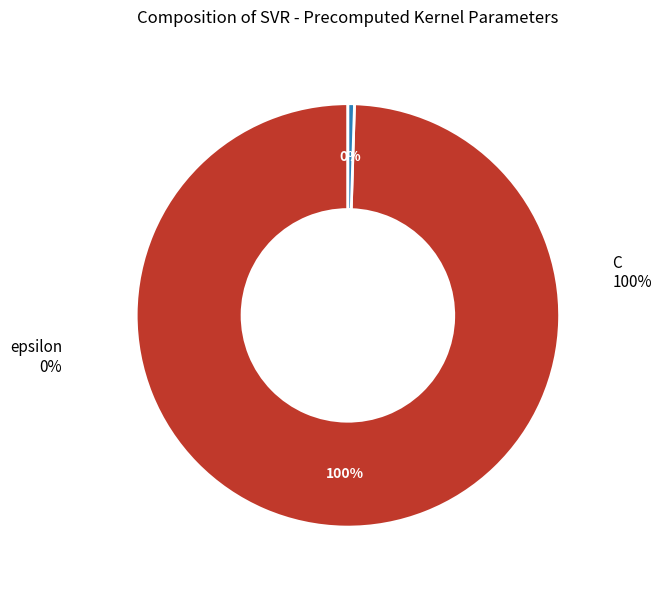

How many segments does this pie chart have?

2